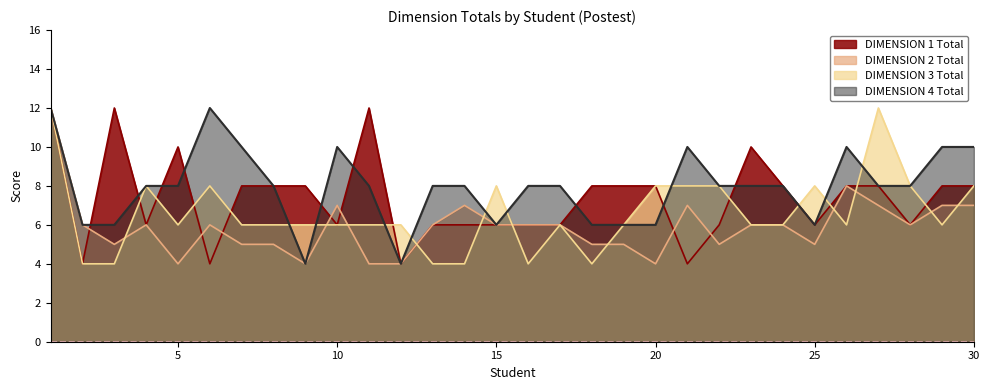

How many values in the DIMENSION 2 Total series are below 6?

12